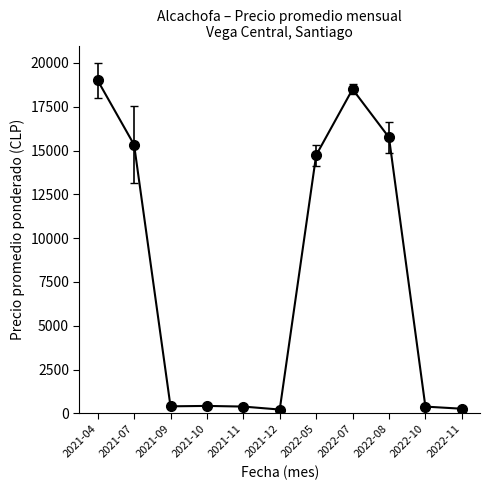

How many categories are shown in the chart?

11